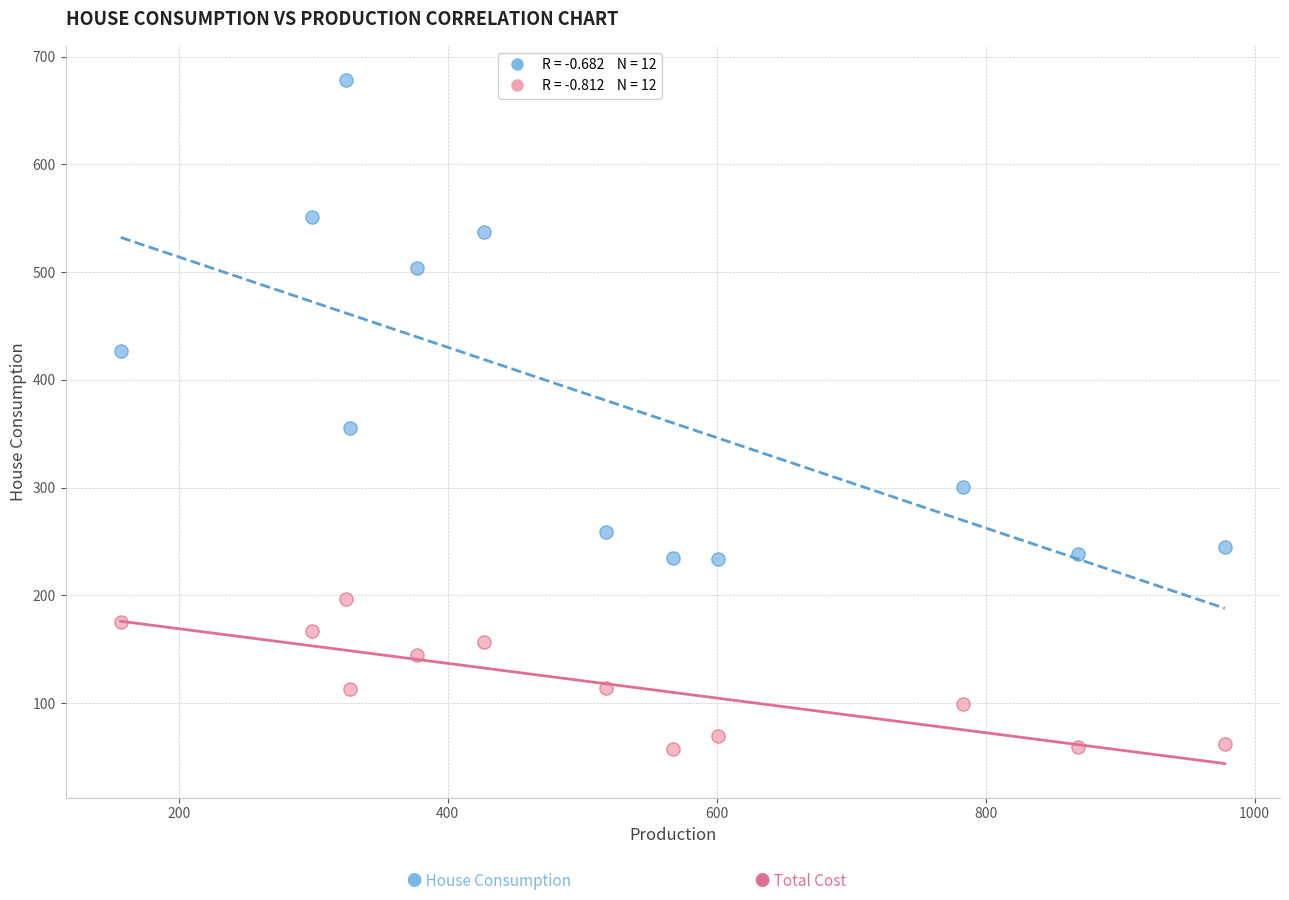

Across all series, what Y value is closest to 367?

355.1